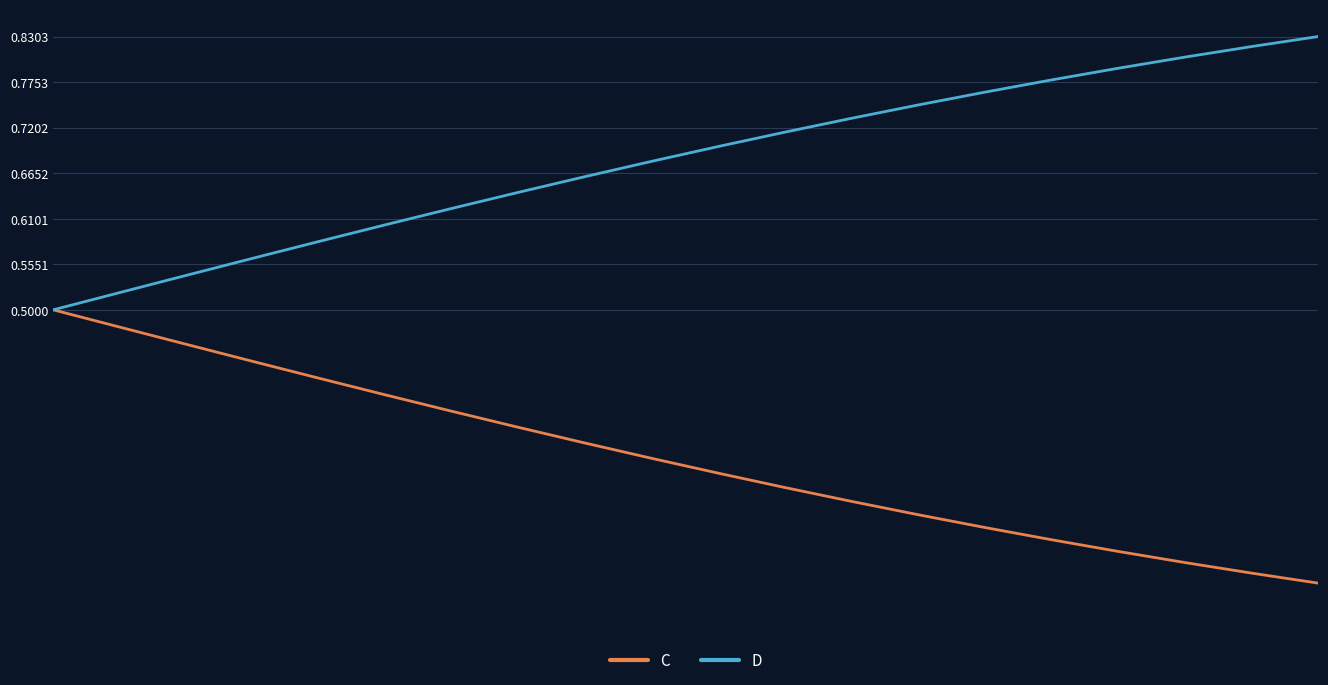

Rank the series by their average value, from highest to lowest.

D, C